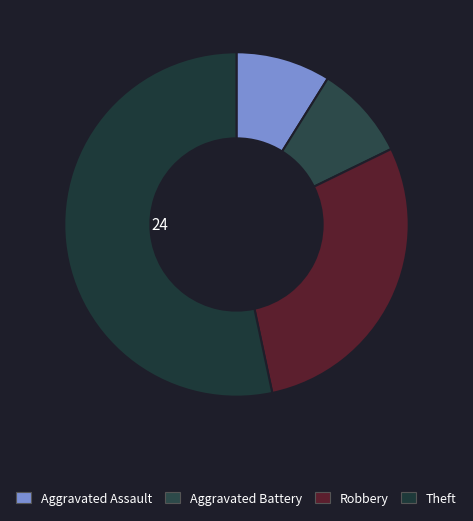

Which slice represents more than half of the pie?

Theft